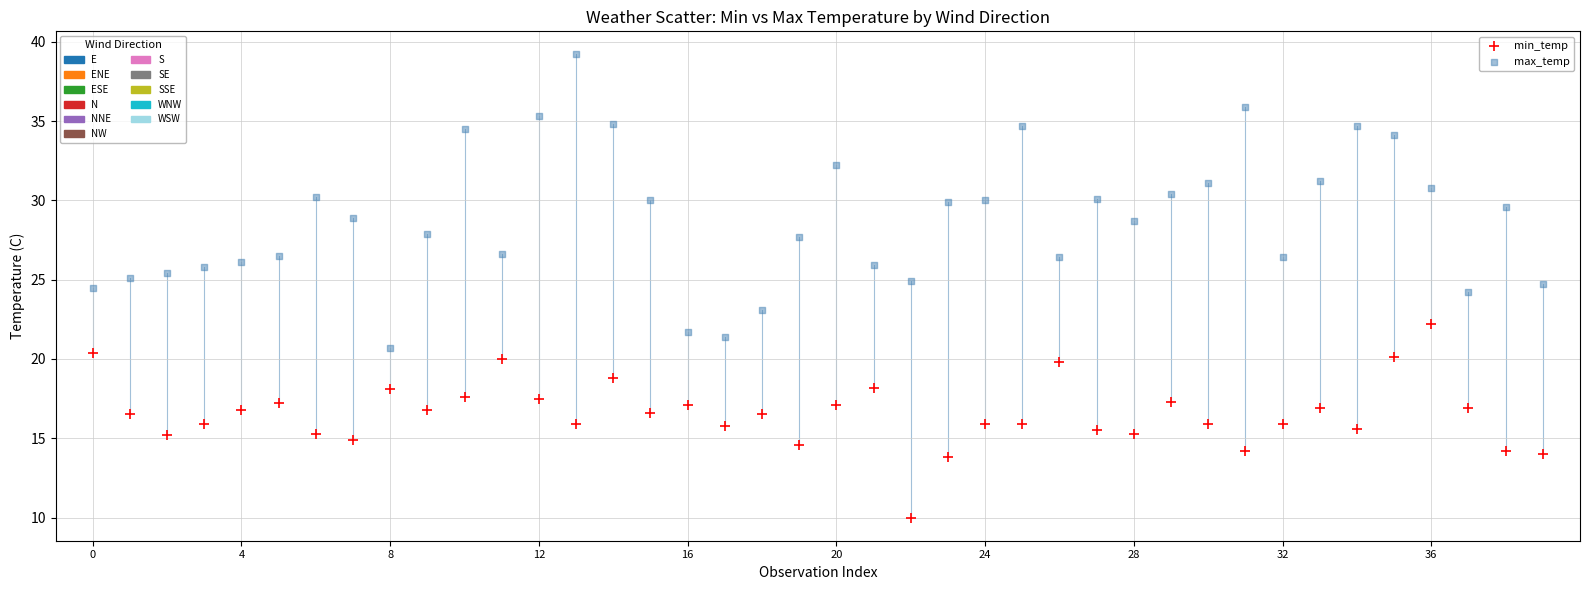

Across all data points, what is the range of Y values (max minus min)?

29.2